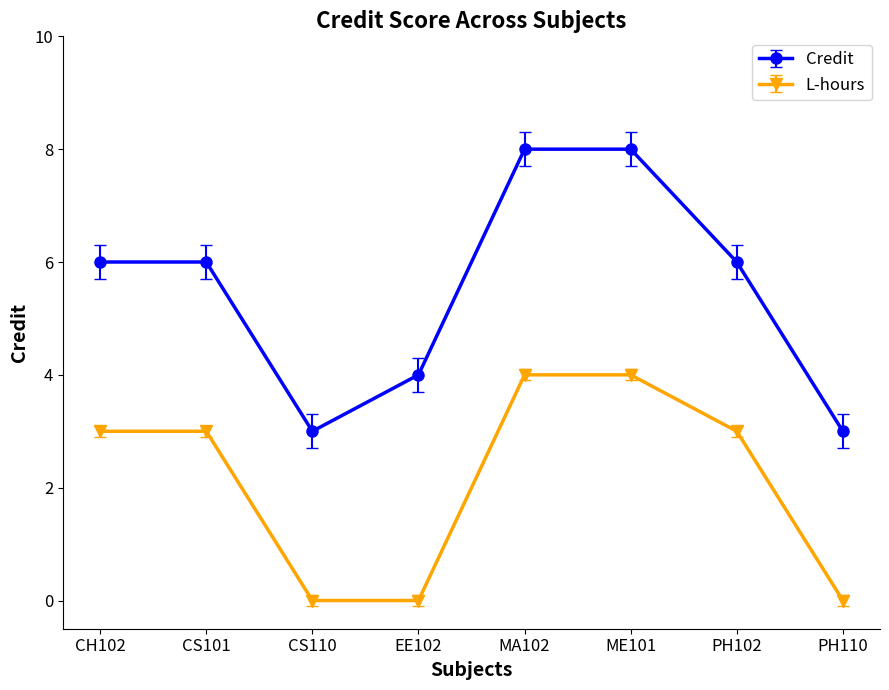

Which series has the largest range (max minus min)?

Credit